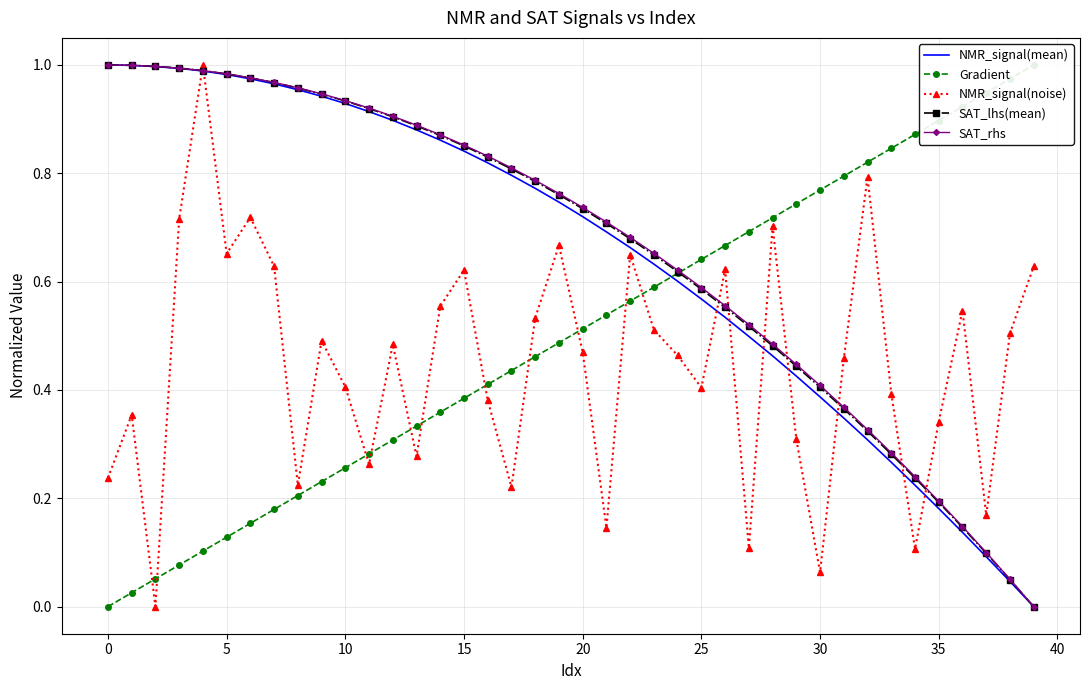

The value of NMR_signal(mean) at 20 is 1.2. True or false?

False